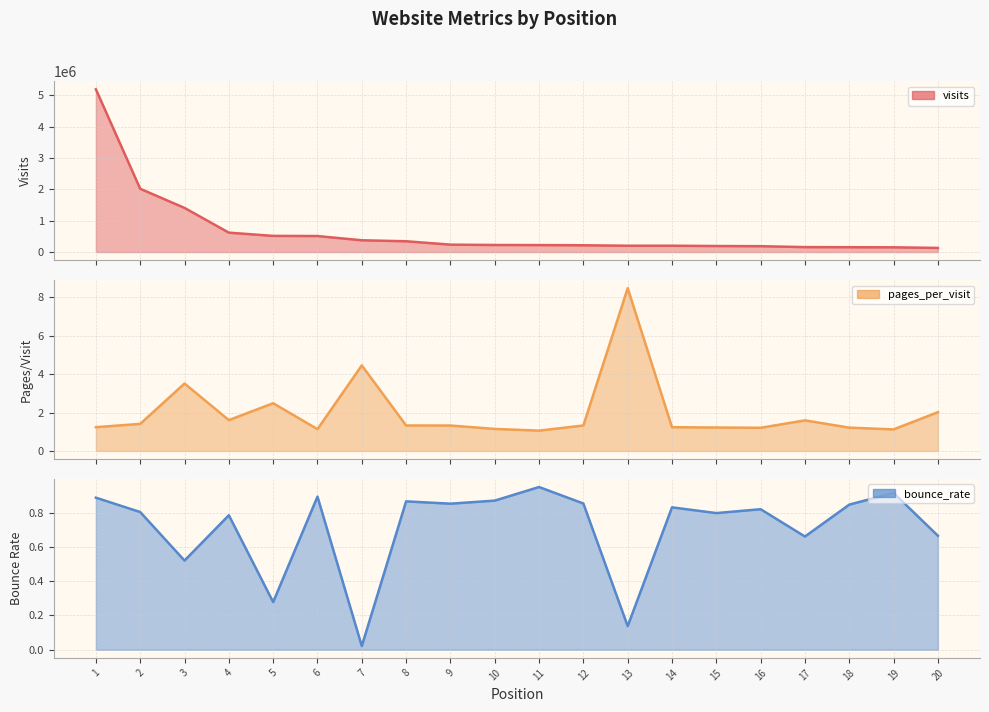

What is the sum of the bounce_rate values at 18 and 7?

0.9